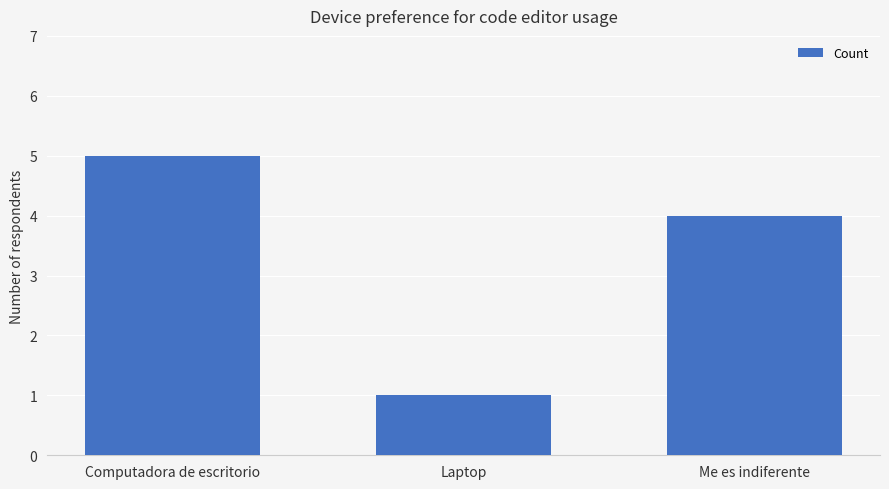

How many bars are there in total?

3